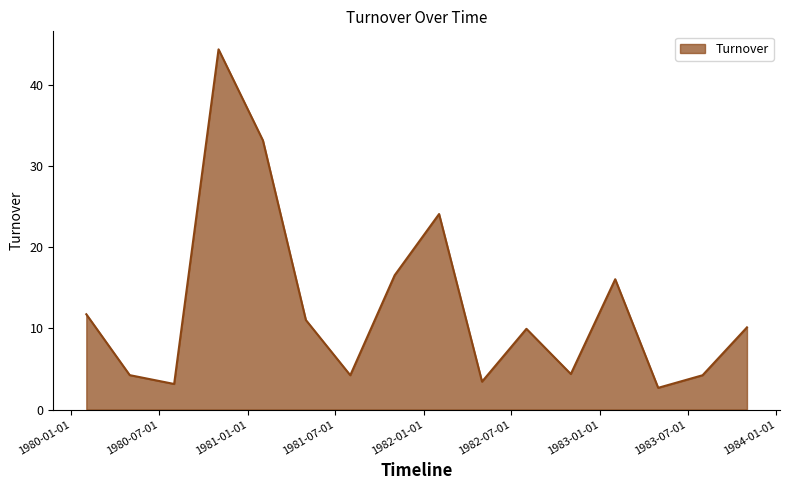

What is the greatest value displayed?

44.4